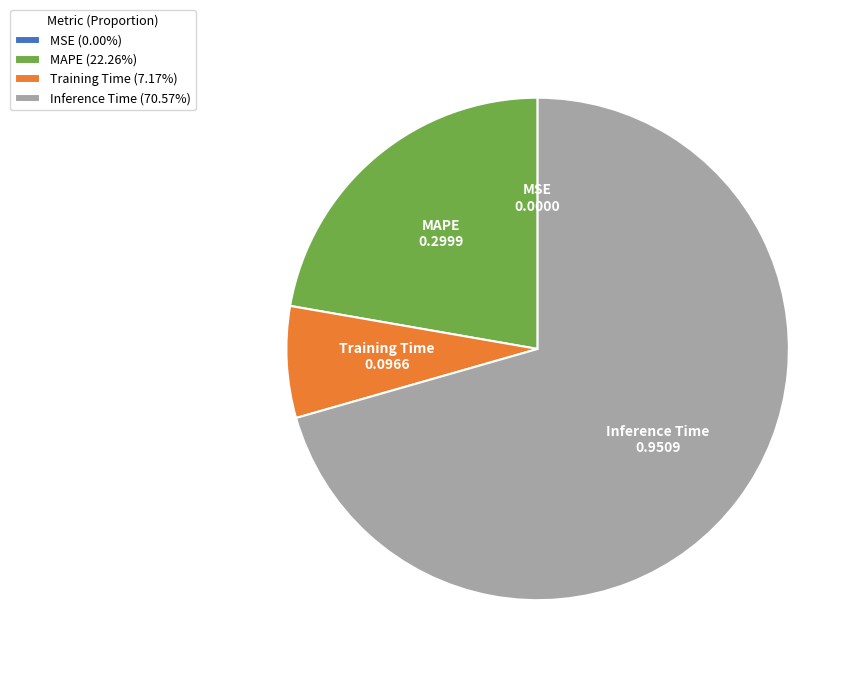

Which slice is the largest?

Inference Time